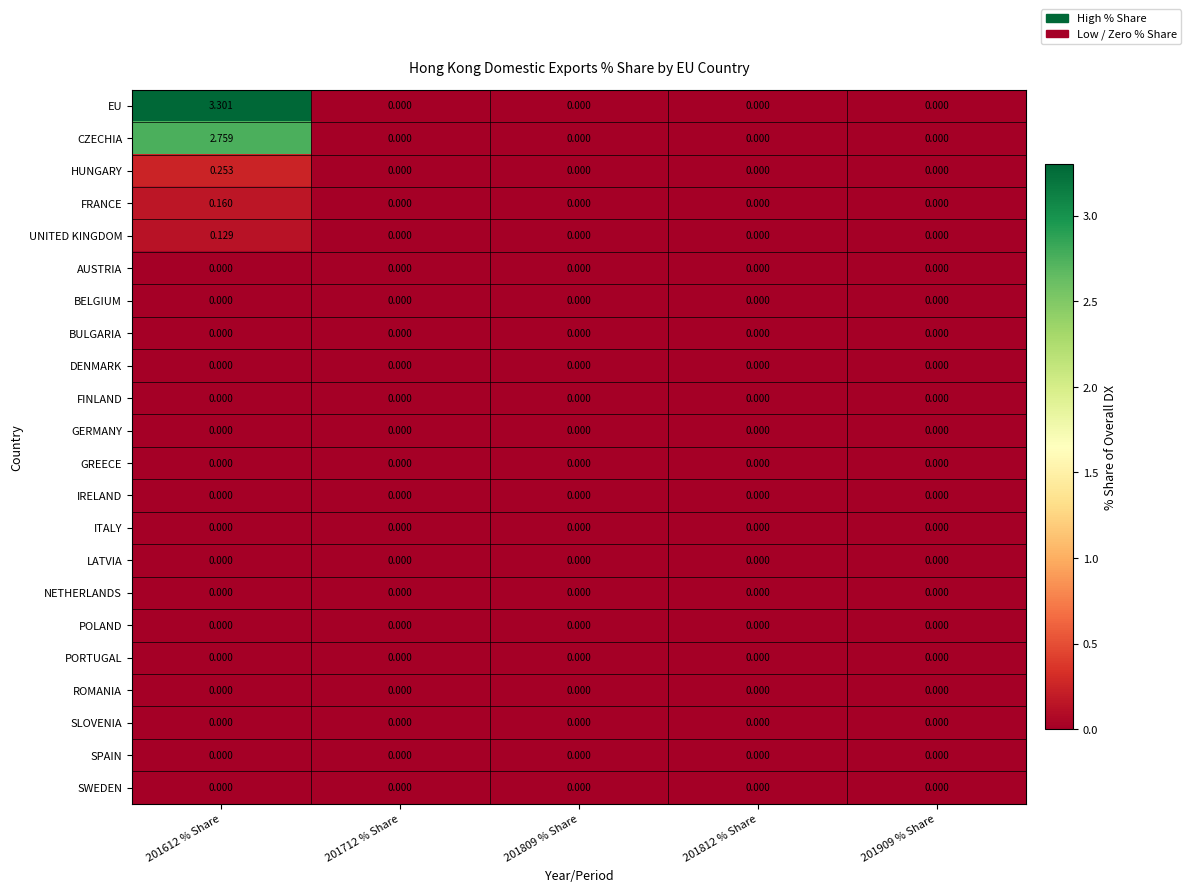

Which series has the largest total across all categories?

EU